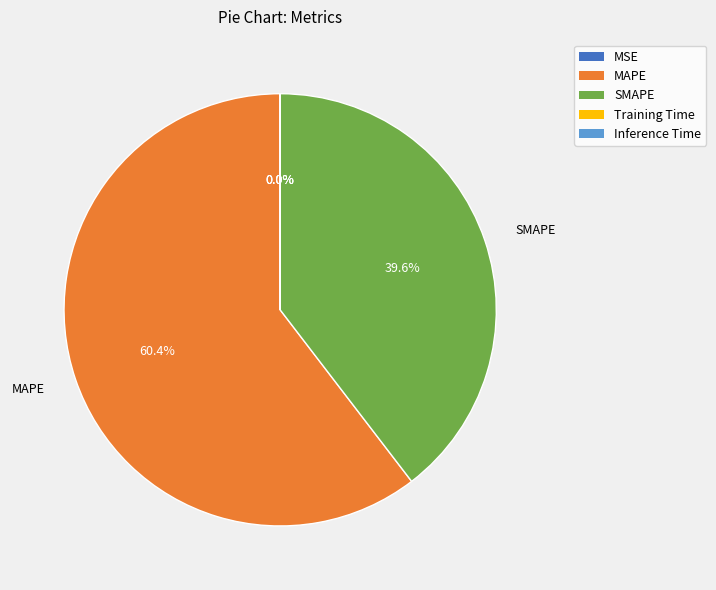

To the nearest percent, what is the average slice percentage?

20%